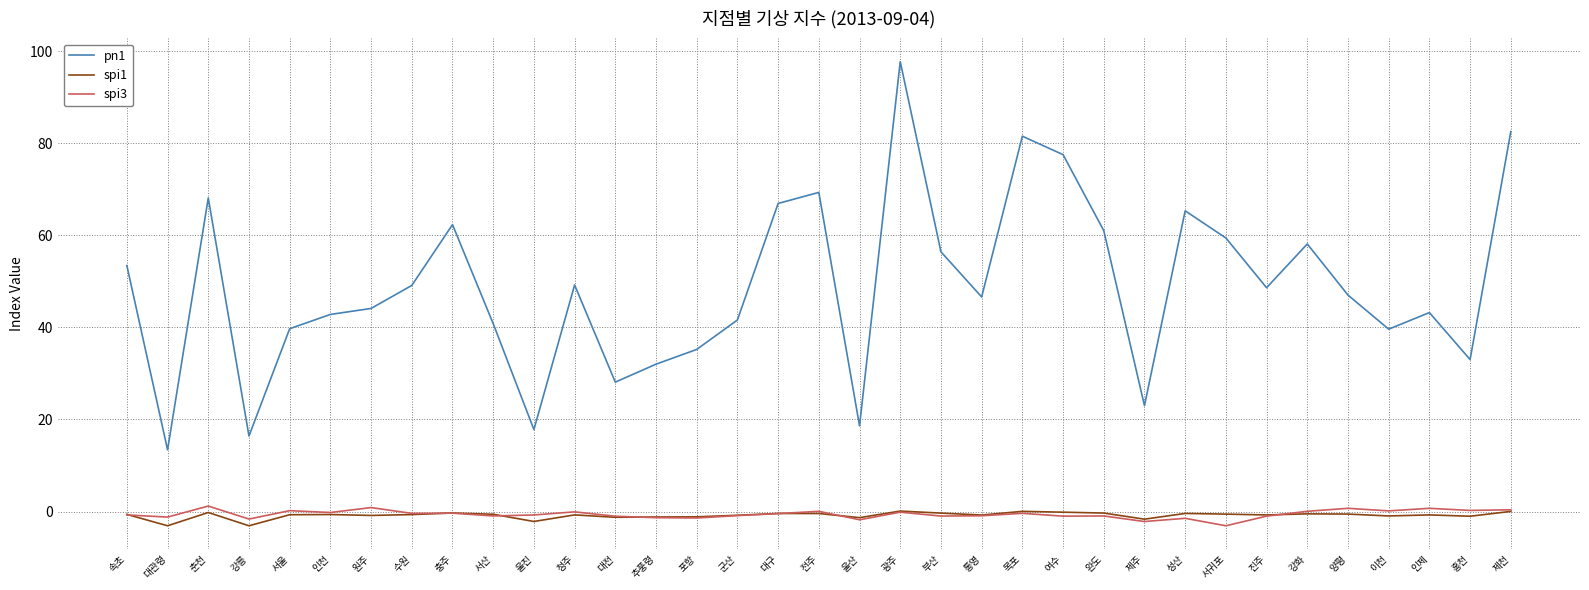

True or false: spi3 and pn1 cross at least once.

False